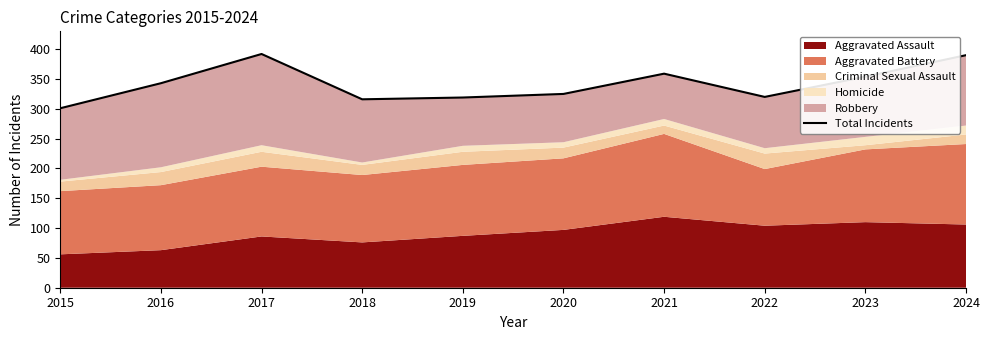

Between 2024 and 2023, which is larger?

2024